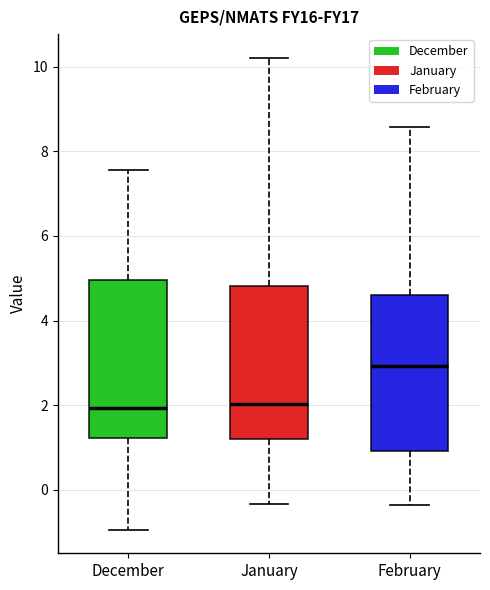

Reading left to right, transcribe this box plot: for each box, give where its median line is, the range the box spans, and where its two whiskers end, as read against the y-axis. The values are not printed on the chart, so give them approximately, as read against the axis.

December: median 2.0, box 1.2 to 5.0, whiskers -1.0 to 7.6
January: median 2.0, box 1.2 to 4.8, whiskers -0.4 to 10.2
February: median 3.0, box 1.0 to 4.6, whiskers -0.4 to 8.6